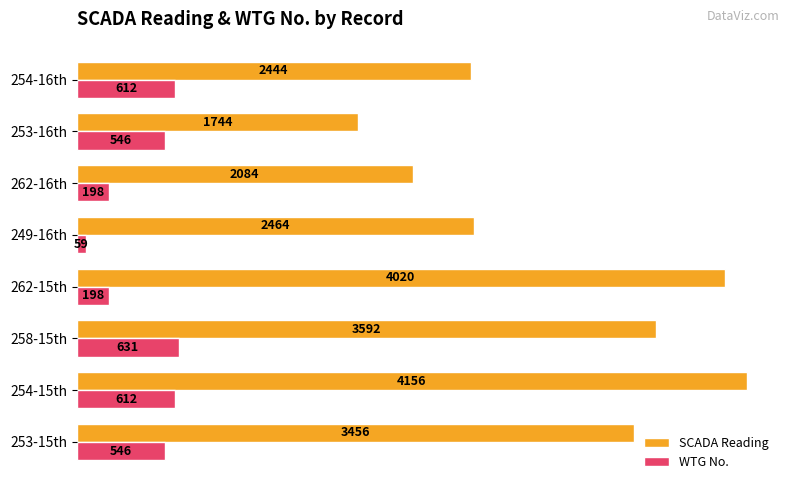

At how many categories does at least one series exceed 231?

8